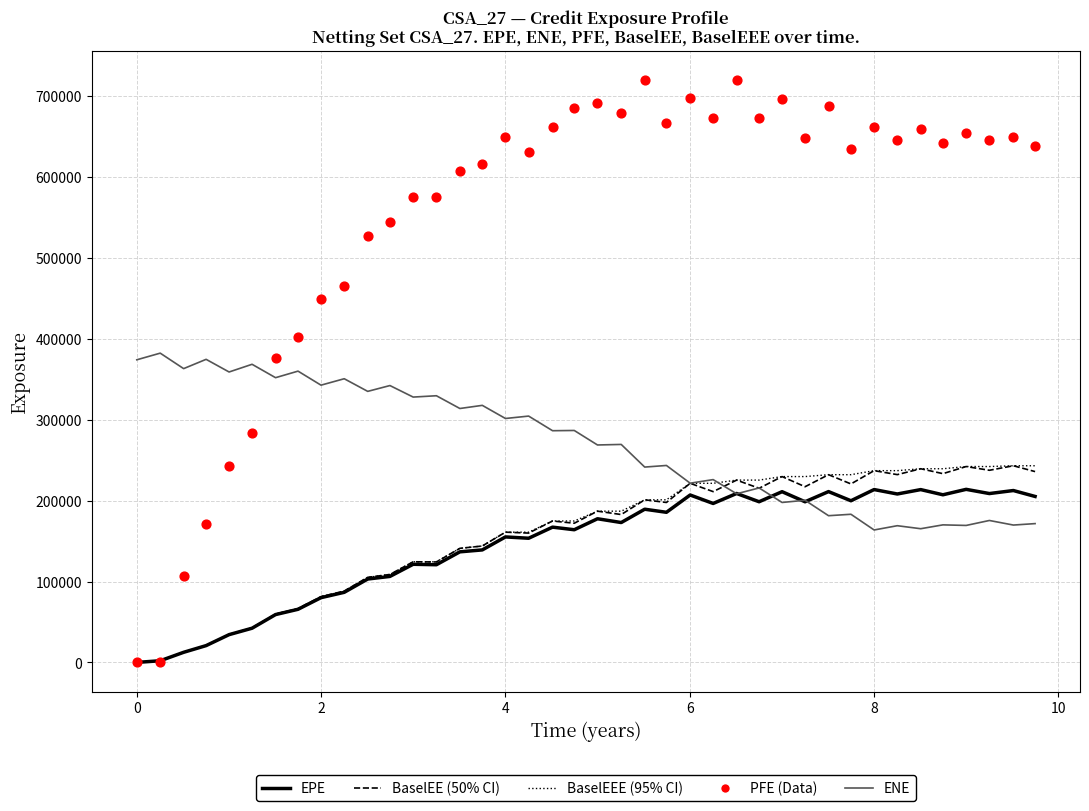

At how many categories does at least one series exceed 192443?

40